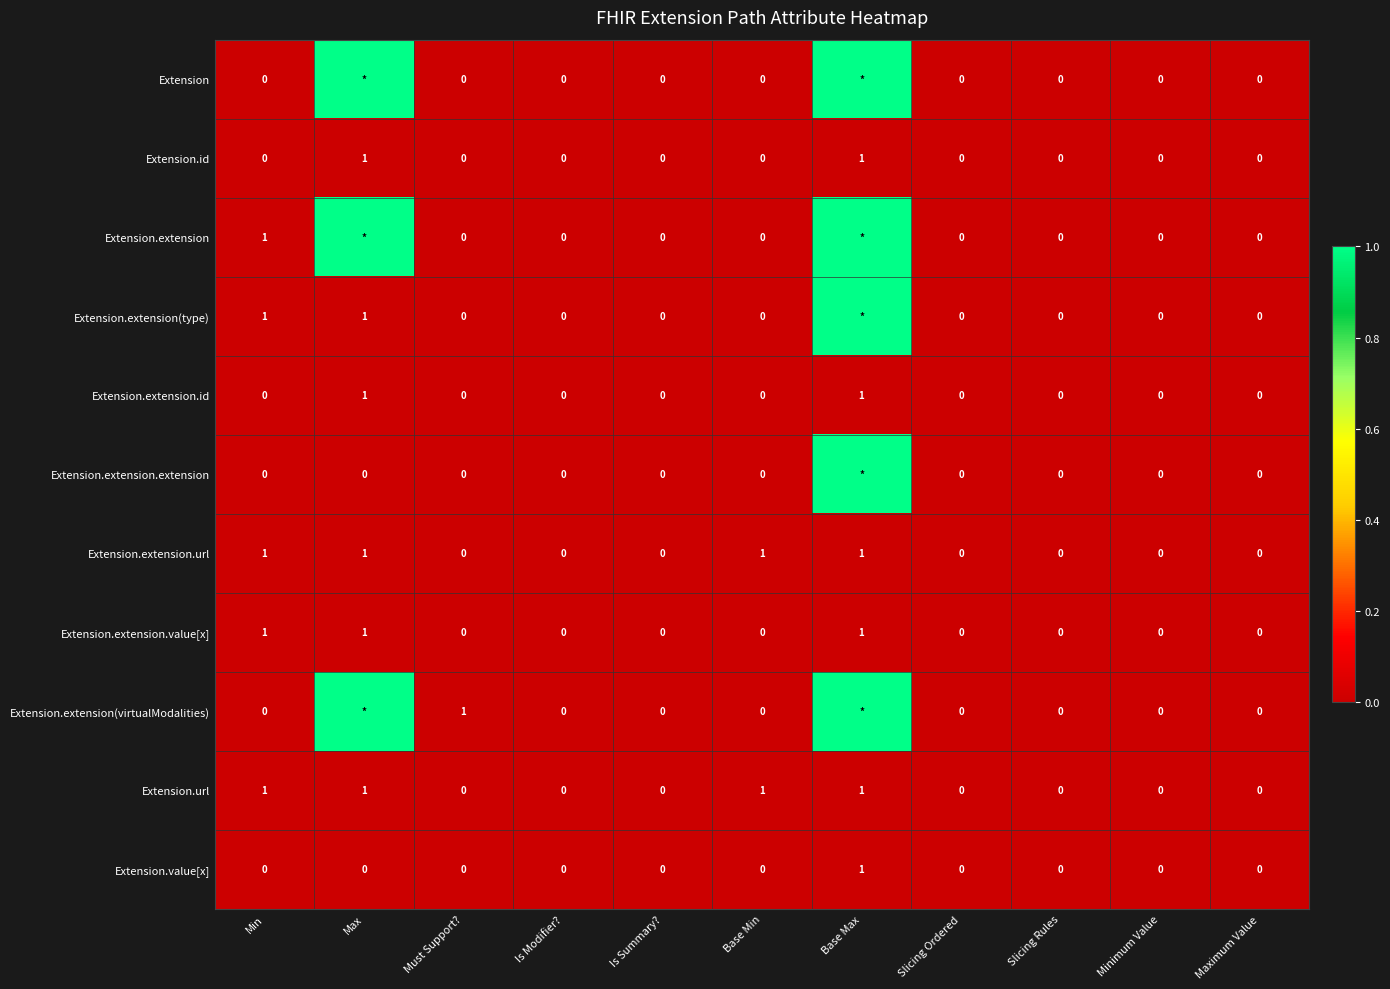

What is the sum of all Extension.url values?

4.0